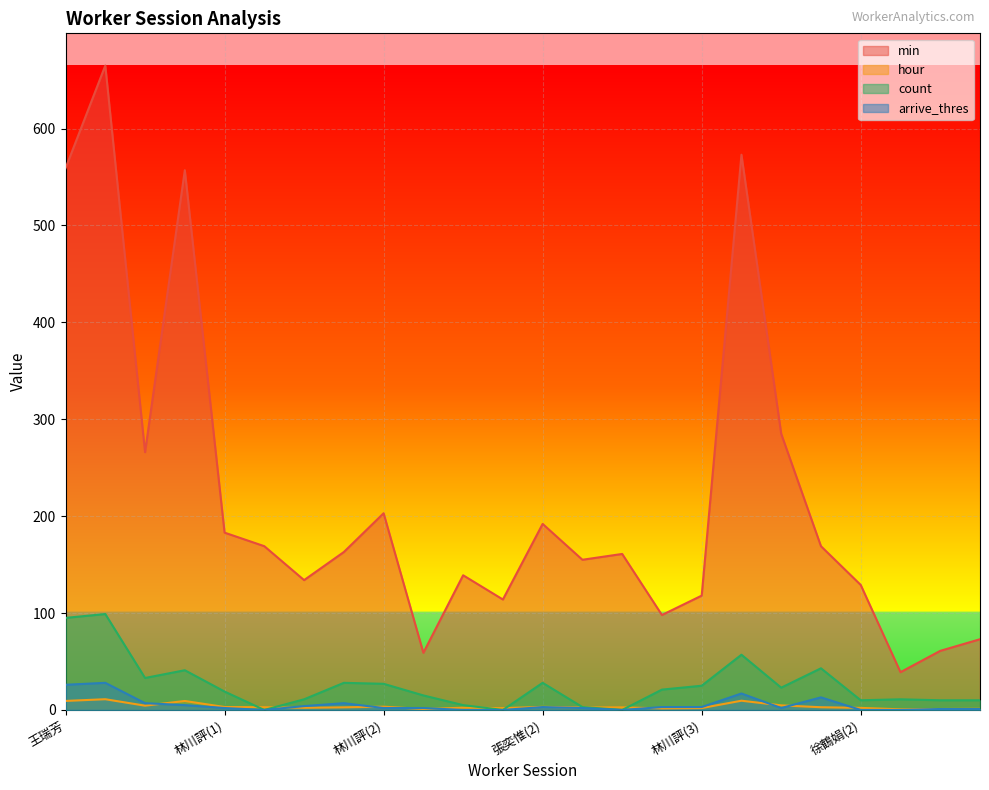

Reading right to left, extract all data points from this chart.

min: 73.0	61.0	39.0	129.0	169.0	285.0	573.0	118.0	98.0	161.0	155.0	192.0	114.0	139.0	59.0	203.0	163.0	134.0	169.0	183.0	557.0	266.0	665.0	559.0
hour: 1.2	1.0	0.7	2.1	2.8	4.8	9.6	2.0	1.6	2.7	2.6	3.2	1.9	2.3	1.0	3.4	2.7	2.2	2.8	3.0	9.3	4.4	11.1	9.3
count: 10.0	10.0	11.0	10.0	43.0	23.0	57.0	25.0	21.0	0.0	3.0	28.0	0.0	5.0	15.0	27.0	28.0	11.0	0.0	19.0	41.0	33.0	99.0	95.0
arrive_thres: 1.0	1.0	0.0	0.0	13.0	2.0	17.0	3.0	3.0	0.0	2.0	3.0	0.0	0.0	2.0	2.0	7.0	4.0	0.0	2.0	5.0	7.0	28.0	26.0